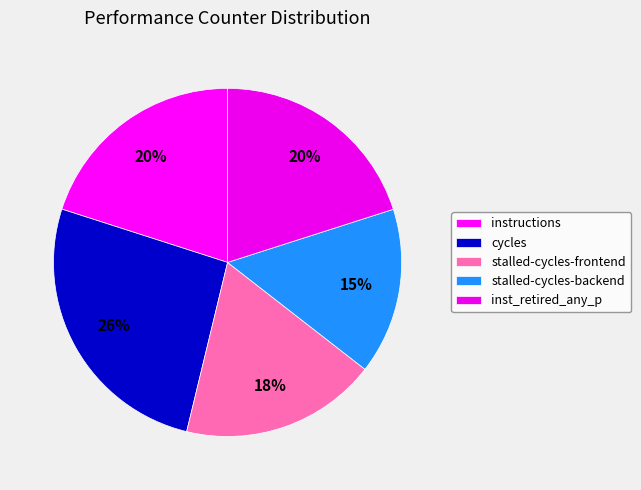

Which category has the smallest portion of the pie?

stalled-cycles-backend